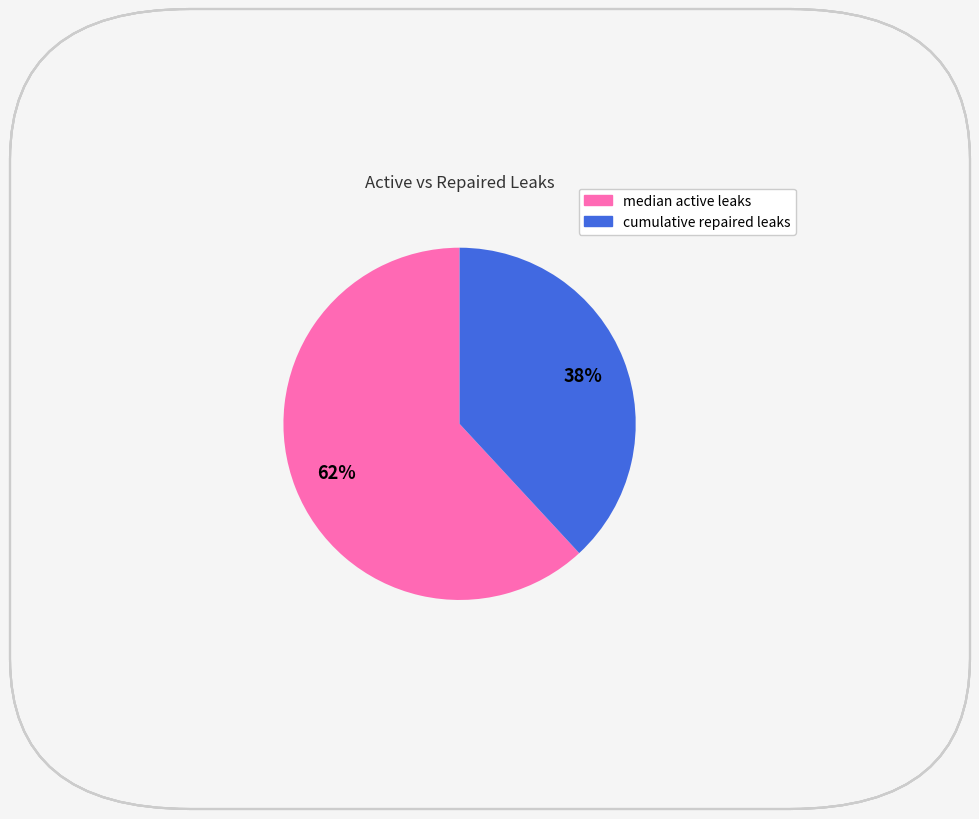

Count the number of slices in the pie.

2